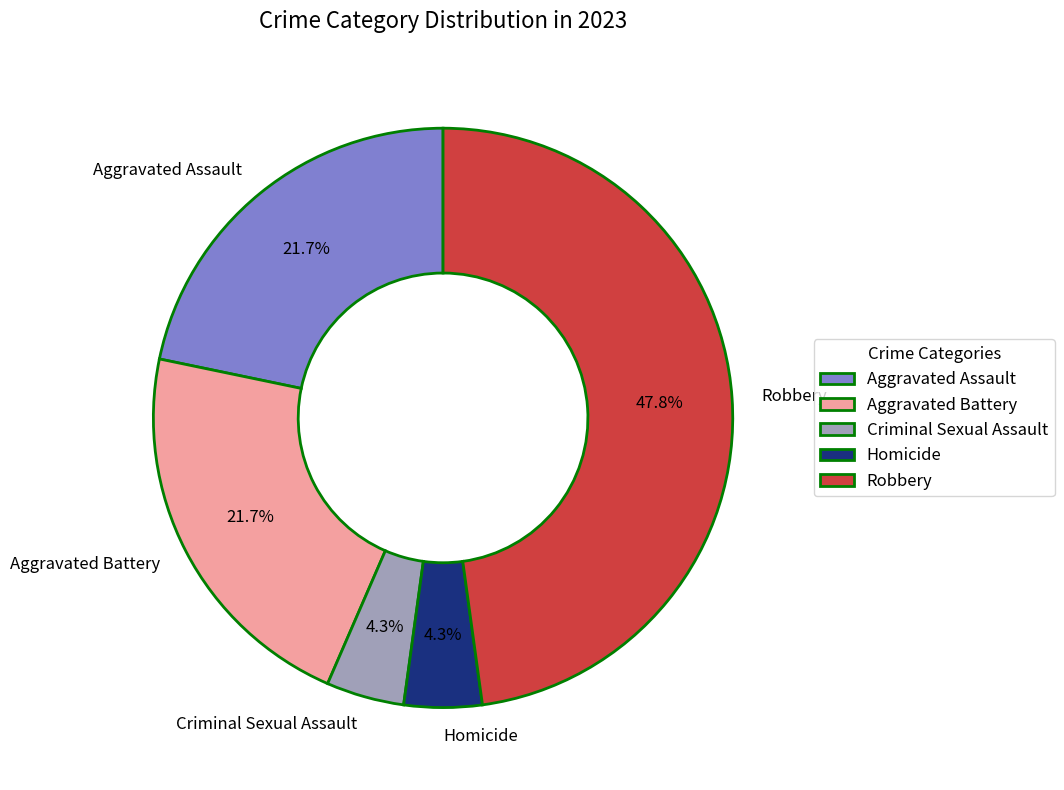

Is there any slice that represents more than half of the pie?

No